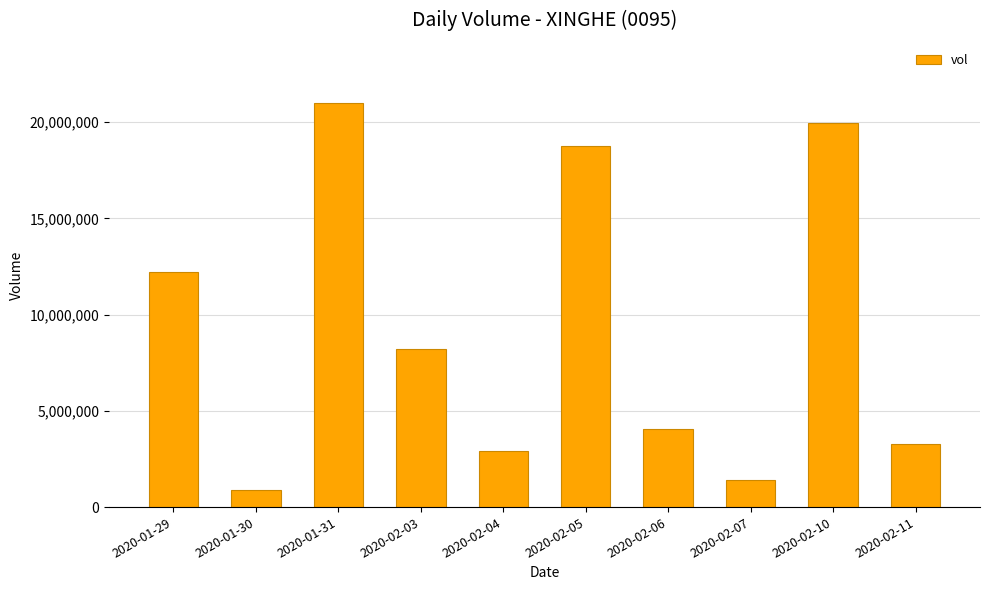

List the labels in order of value, smallest first.

2020-01-30, 2020-02-07, 2020-02-04, 2020-02-11, 2020-02-06, 2020-02-03, 2020-01-29, 2020-02-05, 2020-02-10, 2020-01-31